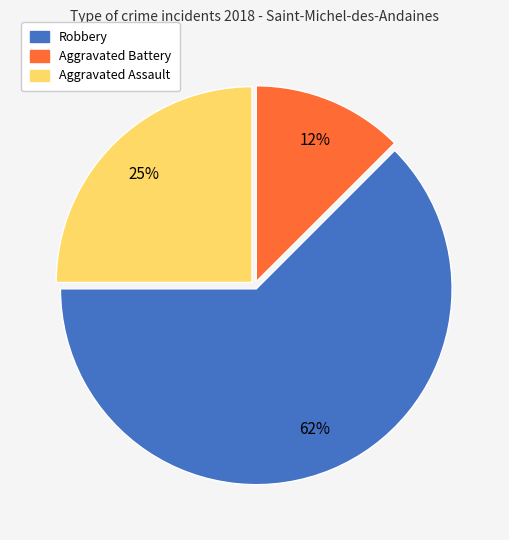

Rank the categories by value from highest to lowest.

Robbery, Aggravated Assault, Aggravated Battery